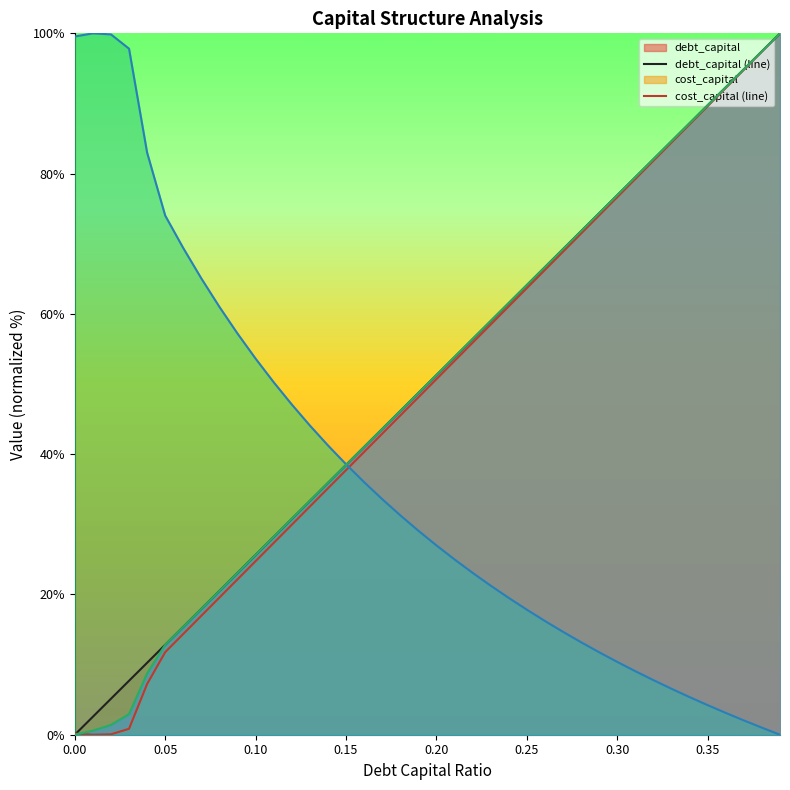

What is the difference between the maximum and minimum values in the interest_expense (line) series?

100.0